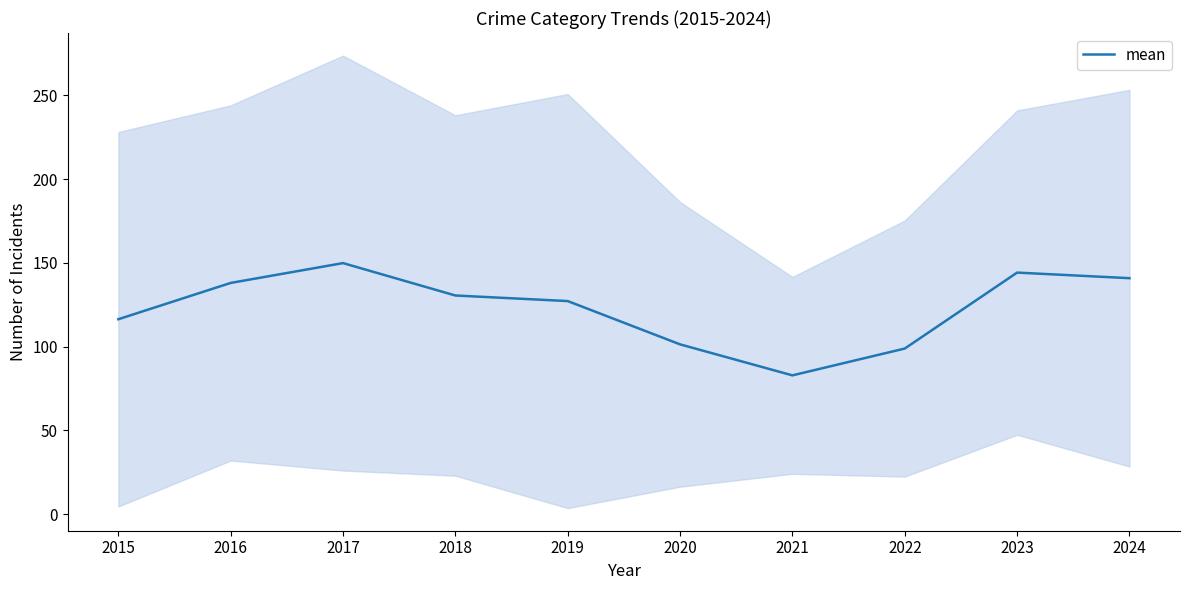

Rank the categories by value from highest to lowest.

2017, 2023, 2024, 2016, 2018, 2019, 2015, 2020, 2022, 2021